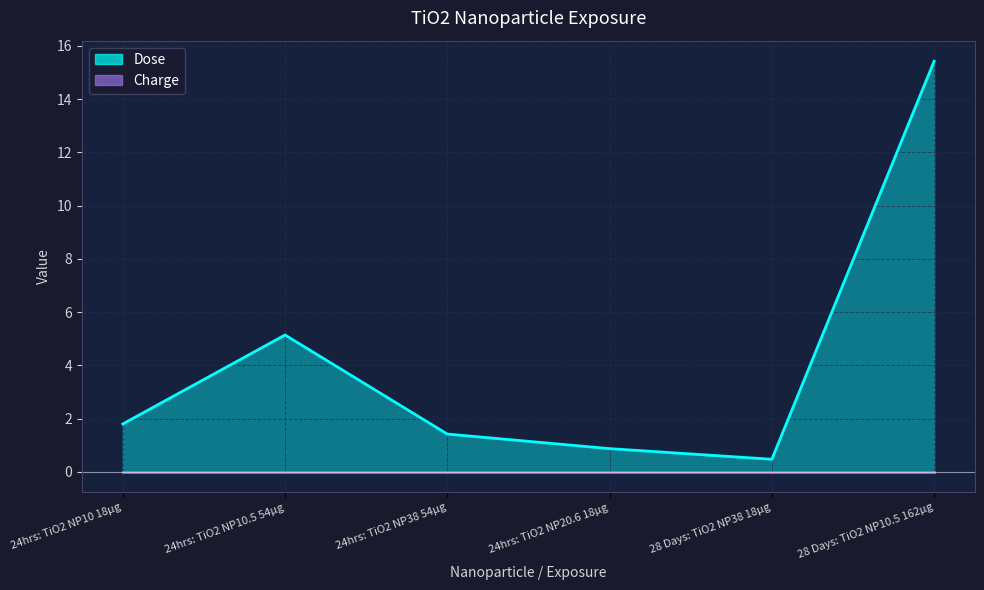

How many data points are above 1?

4